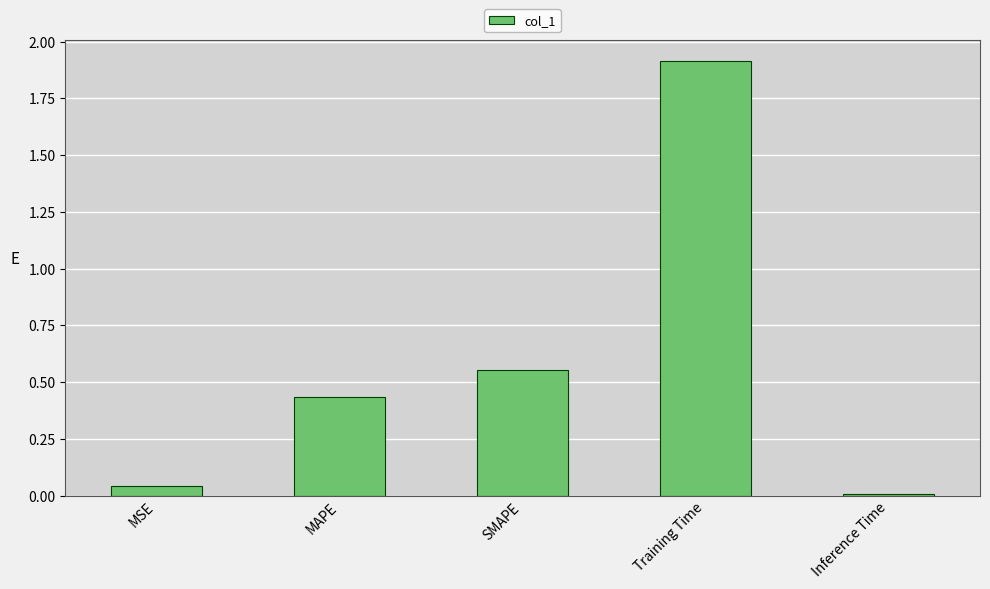

Are the bars horizontal?

No